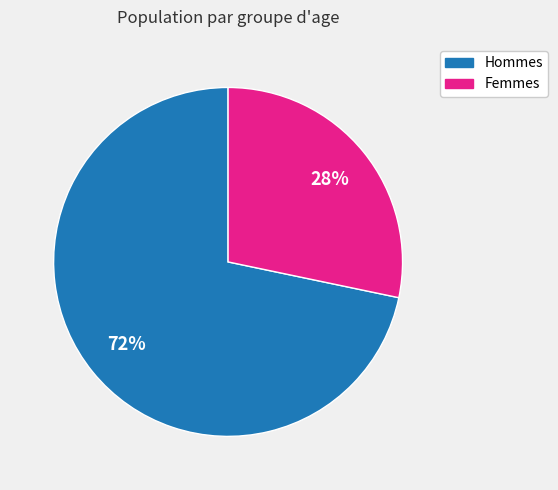

To the nearest percent, what is the average slice percentage?

50%